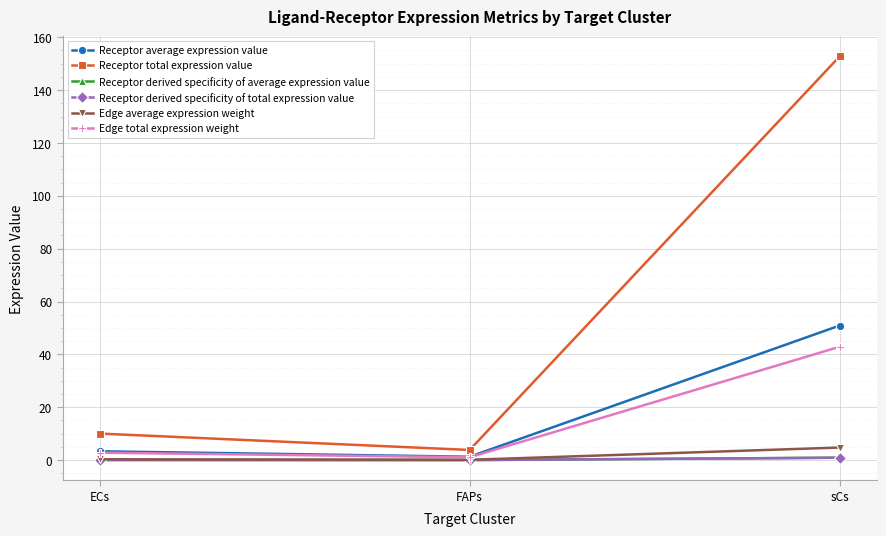

Is this an area chart (filled region under the line)?

No